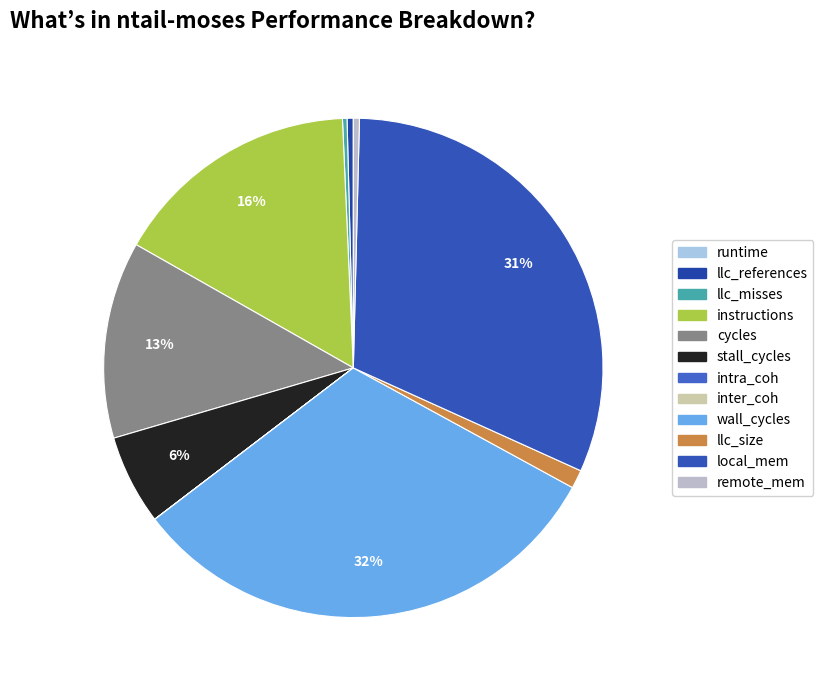

How many slices are in this pie chart?

12